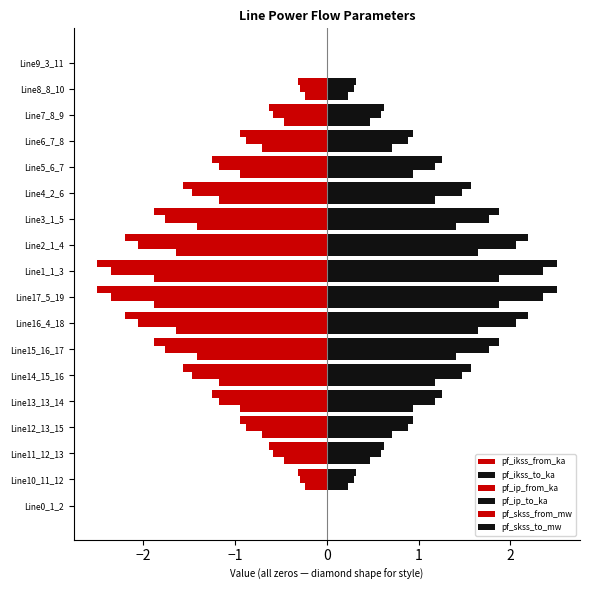

What is the difference between the second highest and second lowest values in the pf_ikss_to_ka series?

1.9